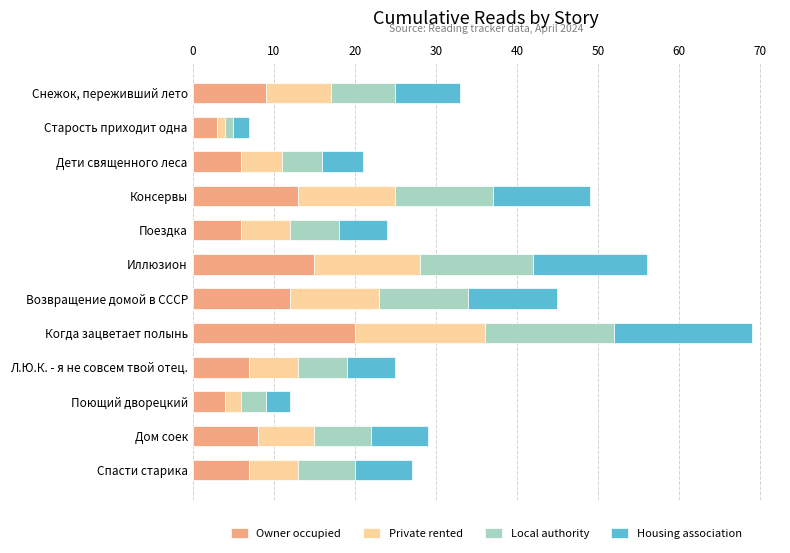

Which category has the highest value in the Owner occupied series?

Когда зацветает полынь